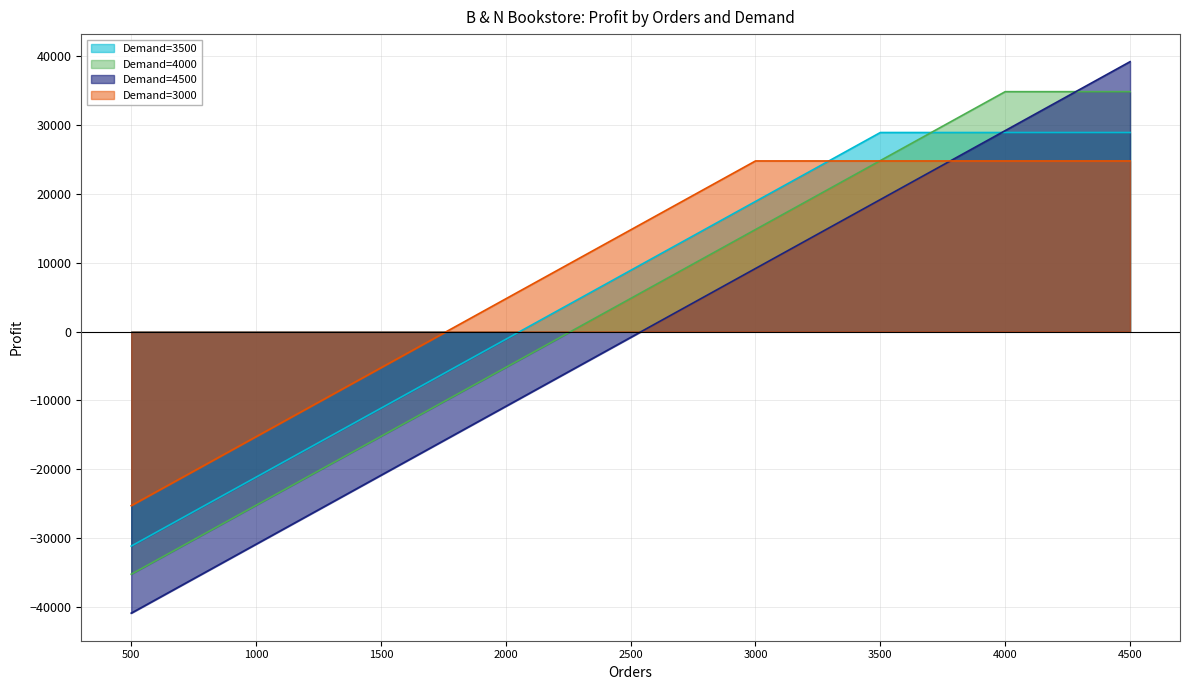

At 500, list the series in order from smallest to largest.

Demand=4500, Demand=4000, Demand=3500, Demand=3000